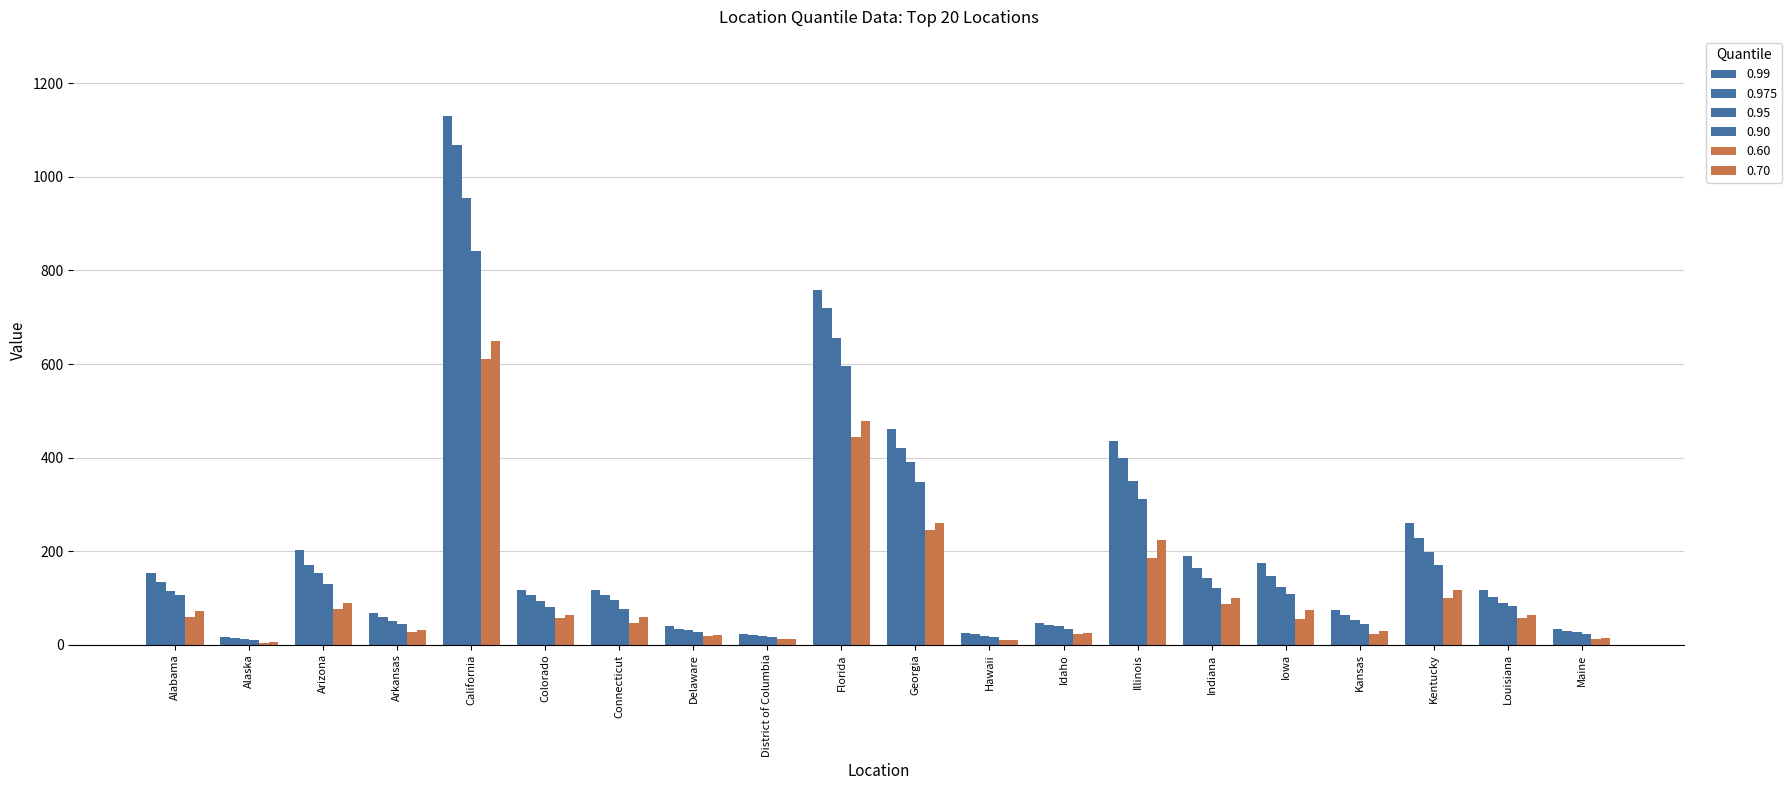

The 0.90 series shows 151 at Florida. True or false?

False